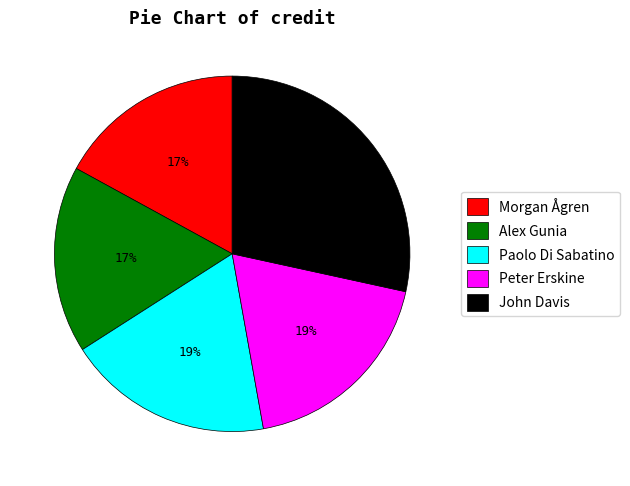

Is it true that John Davis is 15% of the pie?

False